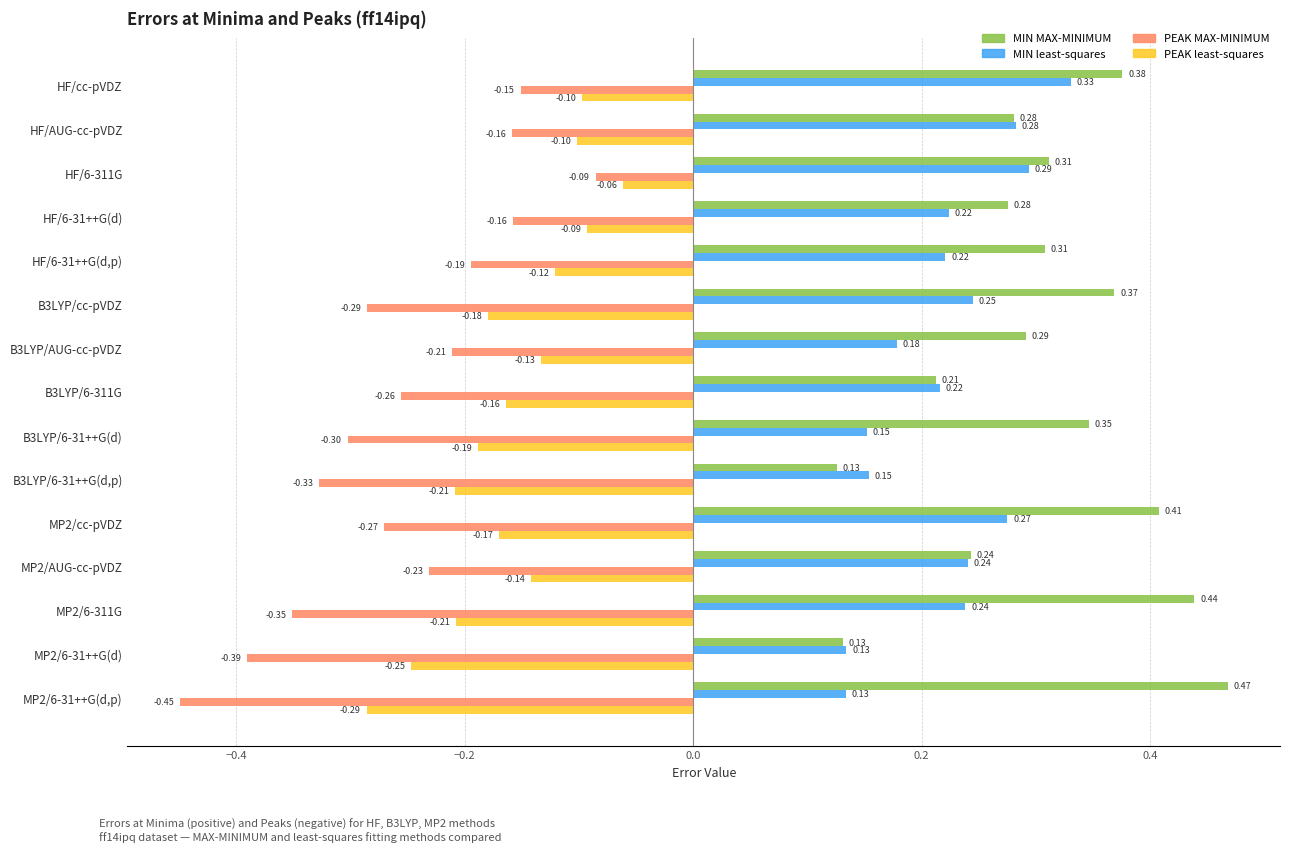

At how many categories does at least one series exceed 0?

15